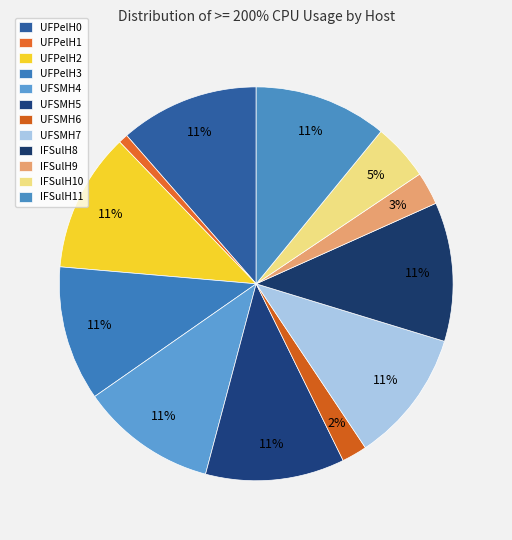

What is the total percentage of UFPelH1 and IFSulH9?

3.5%